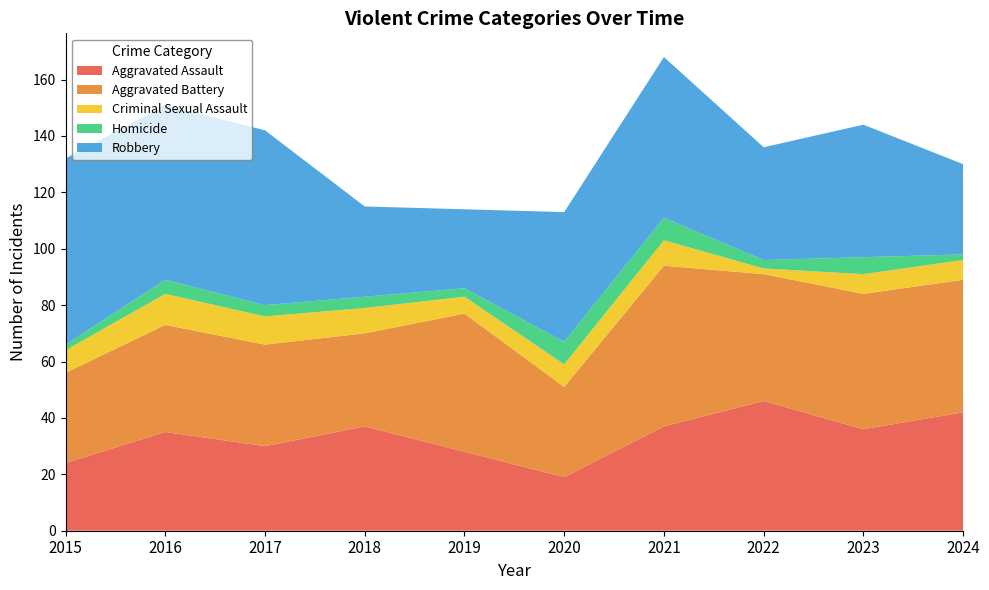

Reading left to right, list all the values displayed in this chart.

Aggravated Assault: 2015=24	2016=35	2017=30	2018=37	2019=28	2020=19	2021=37	2022=46	2023=36	2024=42
Aggravated Battery: 2015=32	2016=38	2017=36	2018=33	2019=49	2020=32	2021=57	2022=45	2023=48	2024=47
Criminal Sexual Assault: 2015=8	2016=11	2017=10	2018=9	2019=6	2020=8	2021=9	2022=2	2023=7	2024=7
Homicide: 2015=2	2016=5	2017=4	2018=4	2019=3	2020=8	2021=8	2022=3	2023=6	2024=2
Robbery: 2015=66	2016=62	2017=62	2018=32	2019=28	2020=46	2021=57	2022=40	2023=47	2024=32